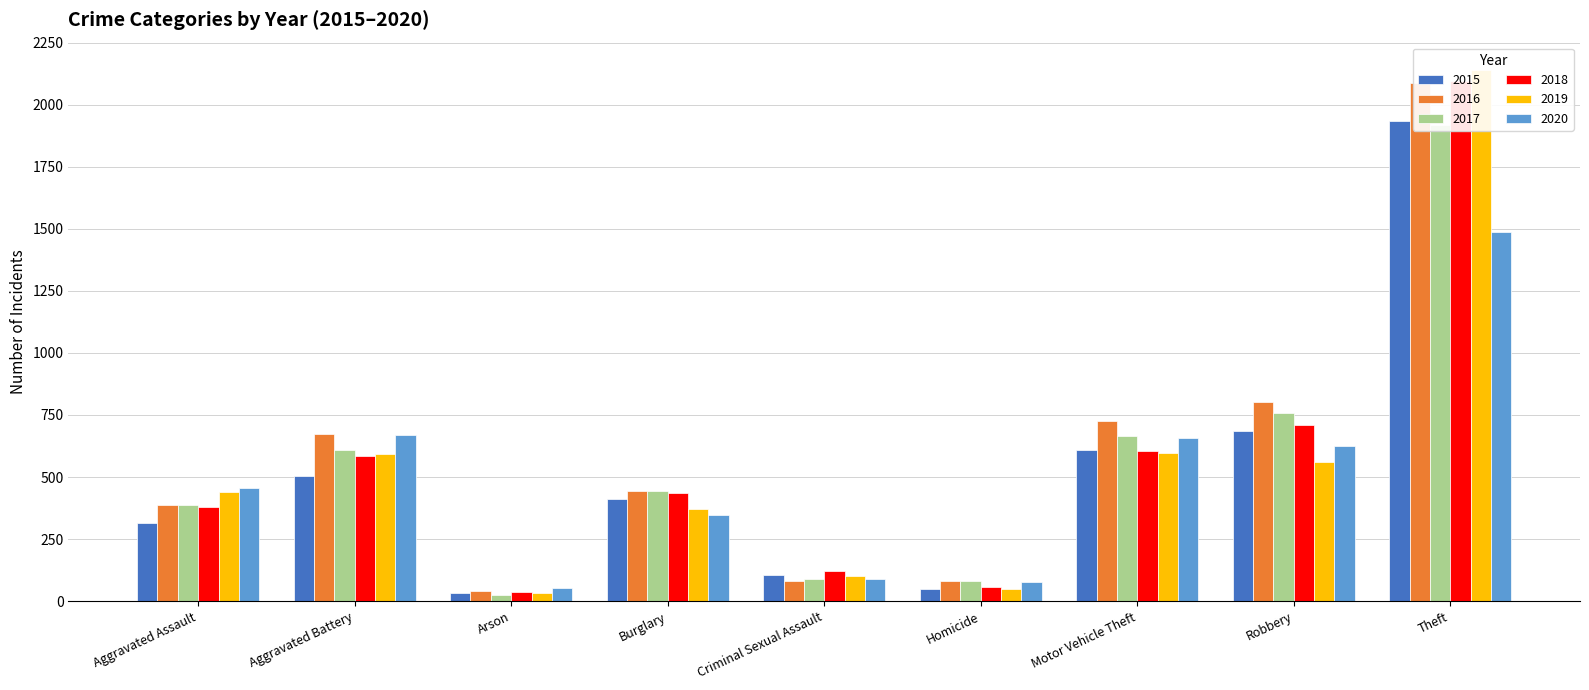

What is the minimum value shown in the chart?

23